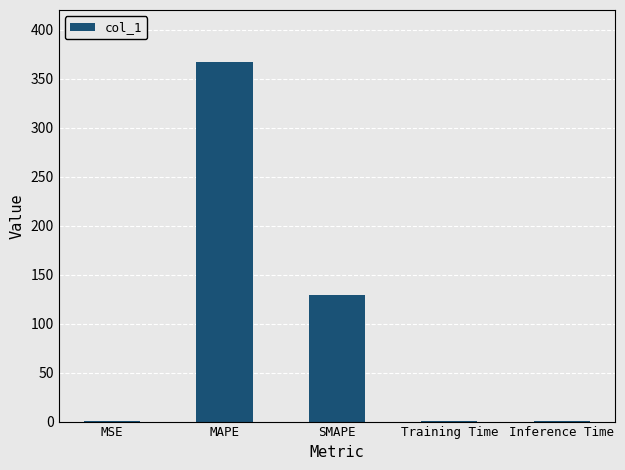

What is the sum of all values?

497.1